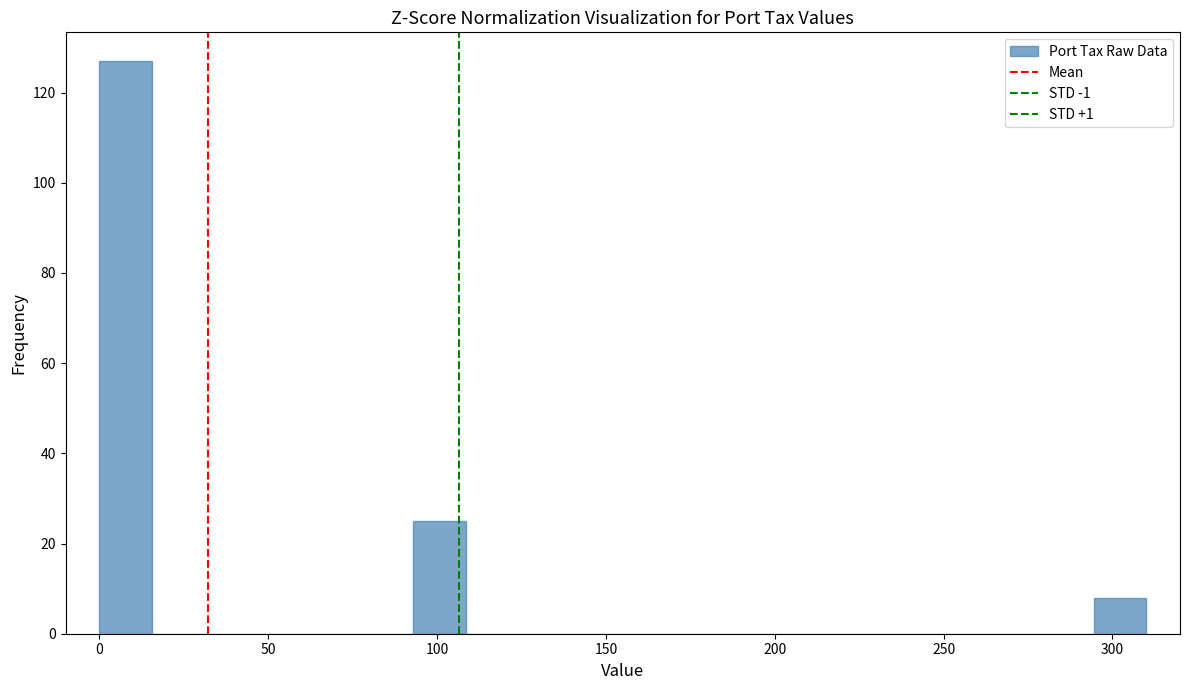

Read against the x-axis, roughly where is the centre of the tallest bar?

10